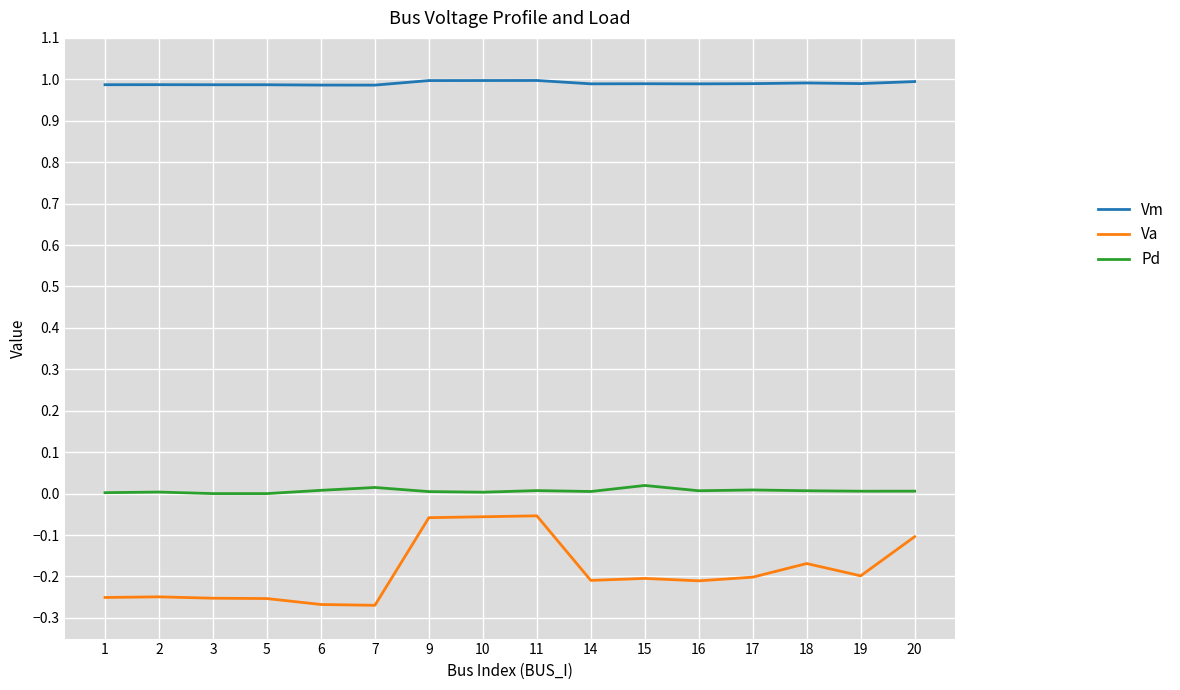

True or false: Vm and Va intersect in this chart.

False